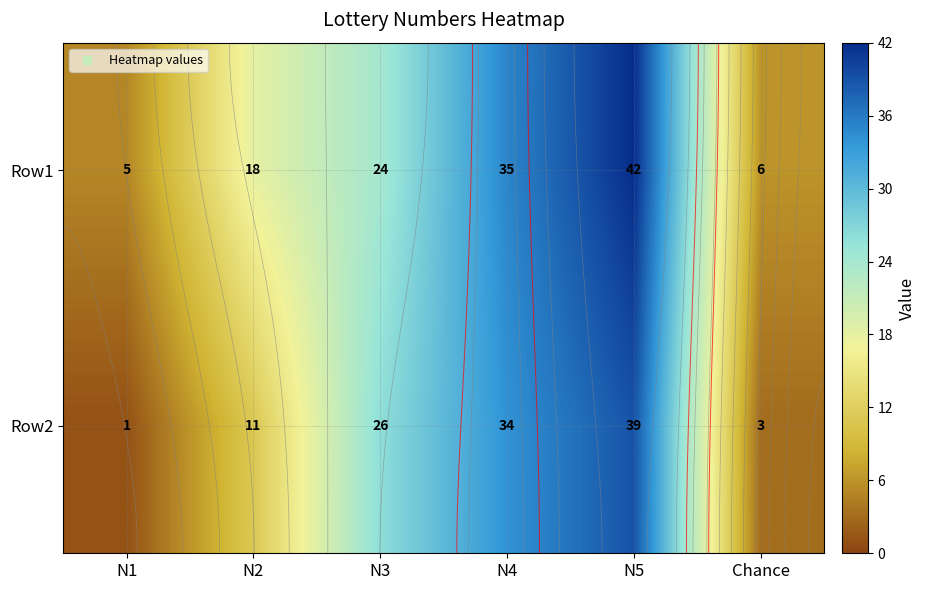

List the labels in order of Row2 value, largest first.

N5, N4, N3, N2, Chance, N1